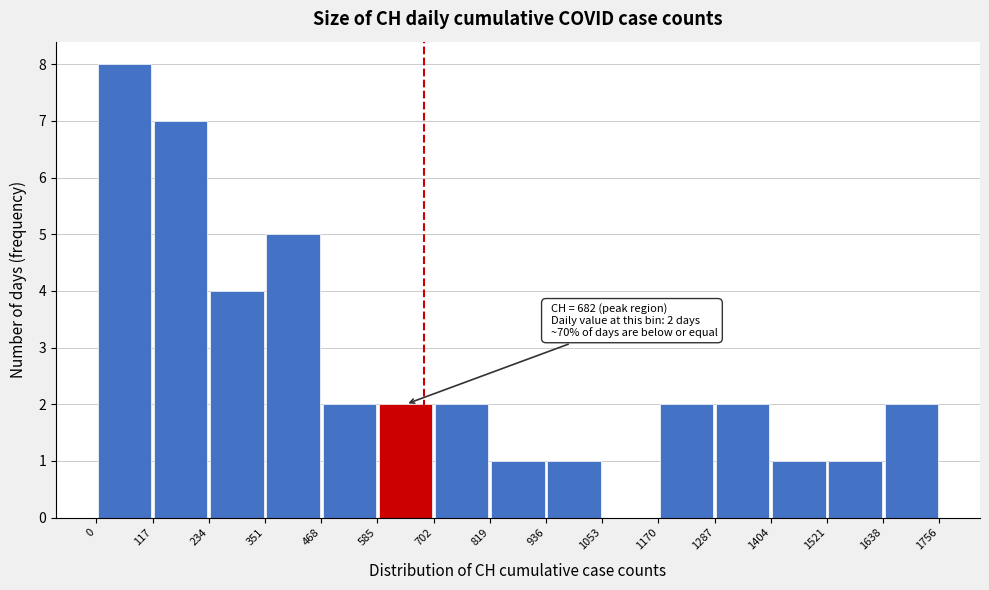

Which range on the x-axis has the tallest bar?

0 to 117